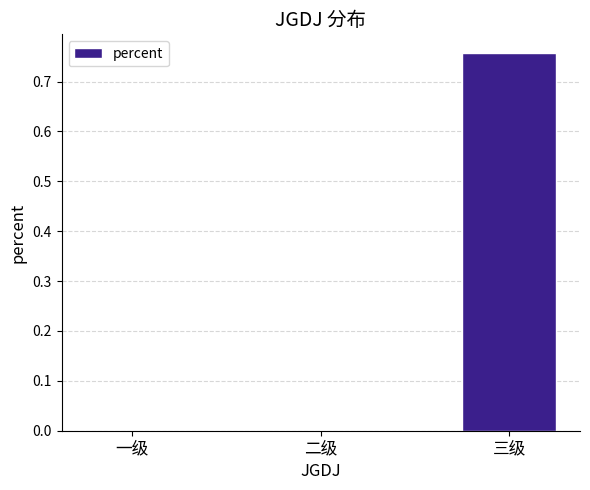

Count the values in the range 0 to 1.

3